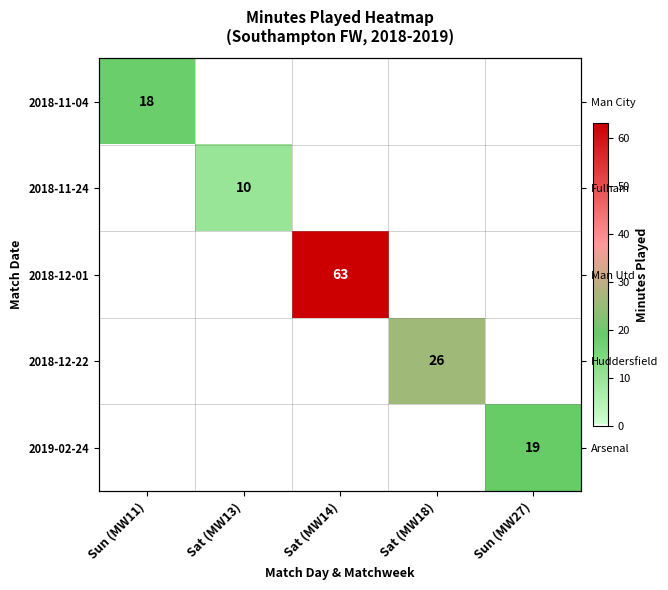

What is the maximum value shown in the chart?

63